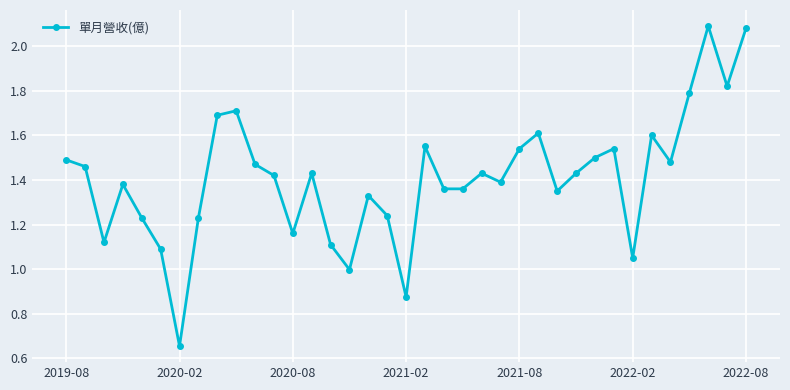

True or false: the data has more than 2 interior local peaks.

True